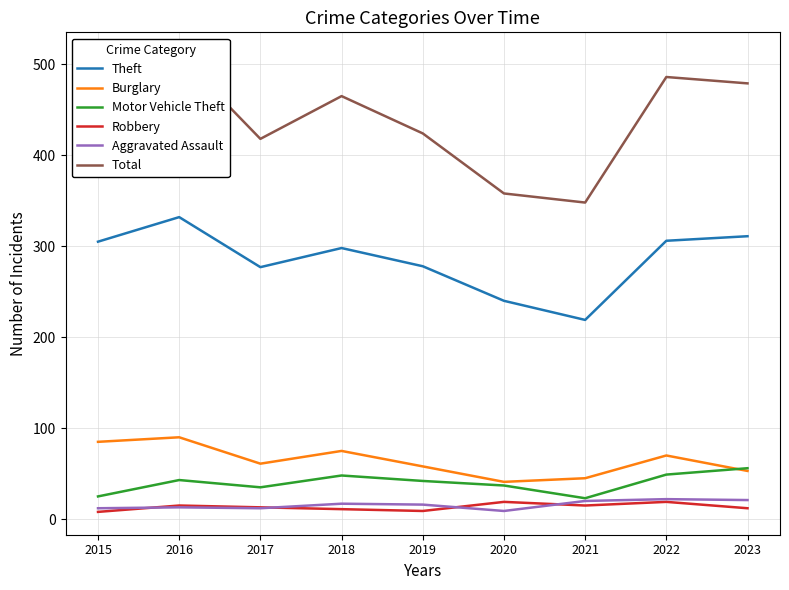

Reading left to right, list all the values displayed in this chart.

Theft: 305	332	277	298	278	240	219	306	311
Burglary: 85	90	61	75	58	41	45	70	53
Motor Vehicle Theft: 25	43	35	48	42	37	23	49	56
Robbery: 8	15	13	11	9	19	15	19	12
Aggravated Assault: 12	13	12	17	16	9	20	22	21
Total: 455	510	418	465	424	358	348	486	479